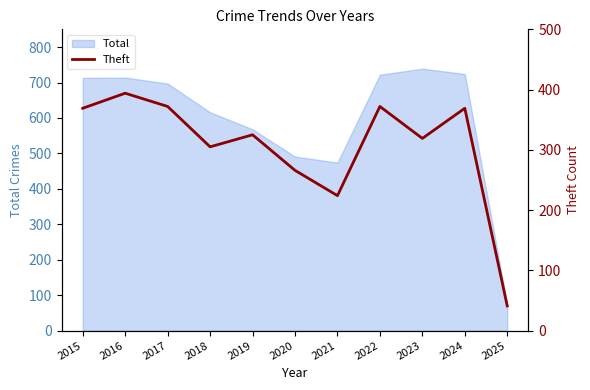

How many values exceed 325?

5